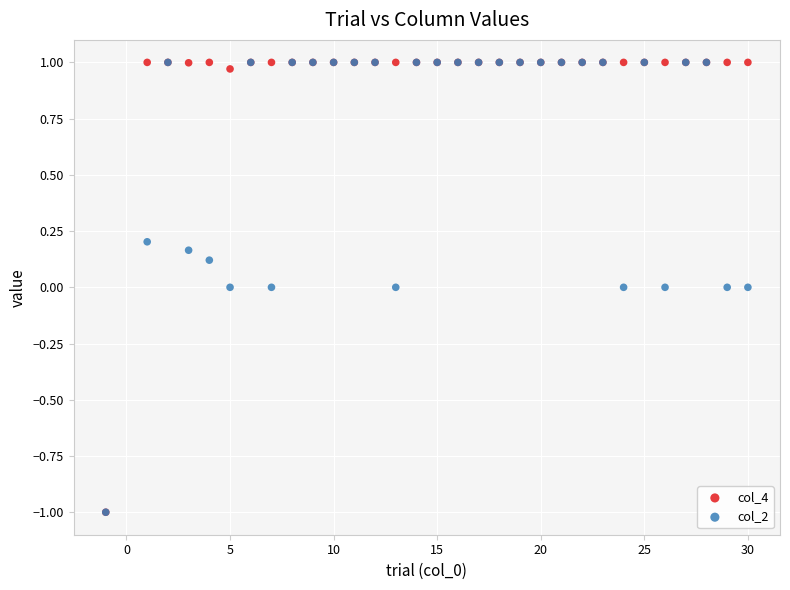

What are all the series names shown in the legend?

col_4, col_2